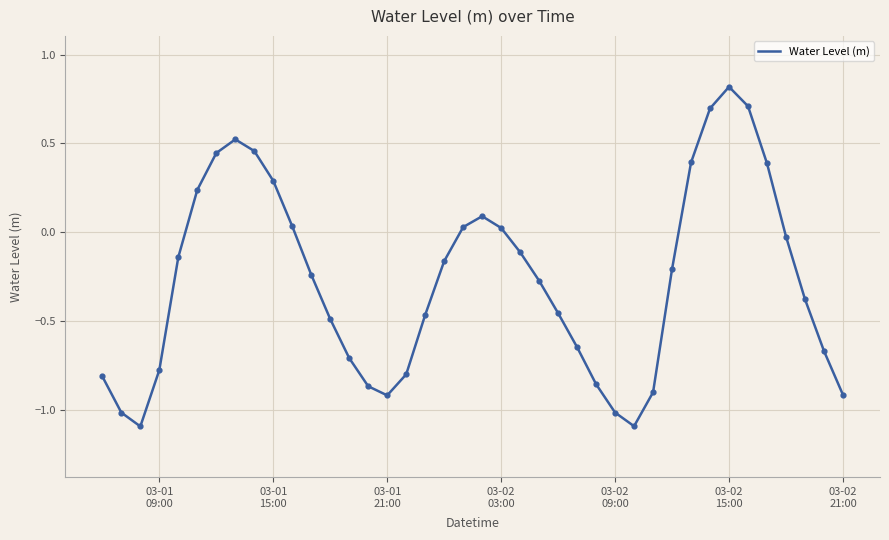

What is the minimum value shown in the chart?

-1.1